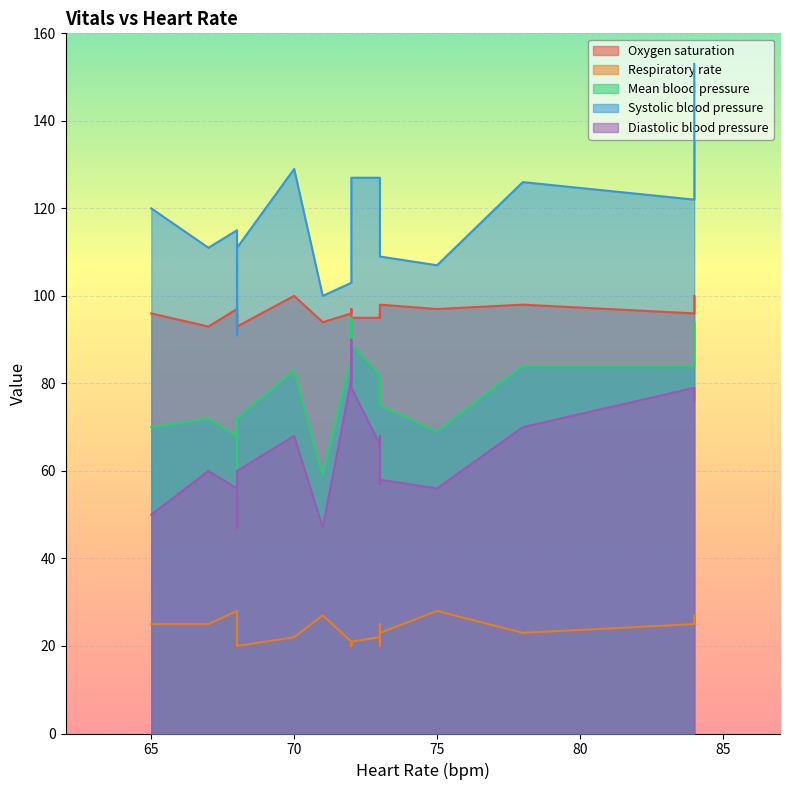

The value of Diastolic blood pressure at 19 is 30. True or false?

False